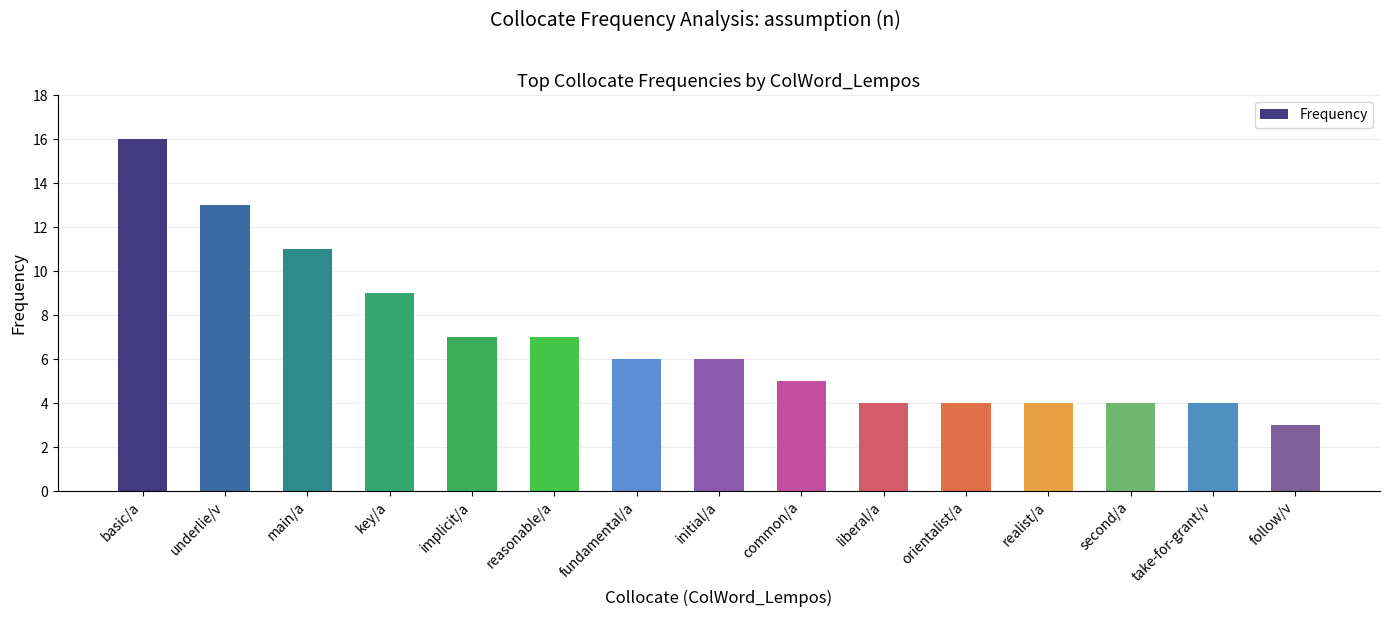

Reading right to left, list all the values displayed in this chart.

3	4	4	4	4	4	5	6	6	7	7	9	11	13	16